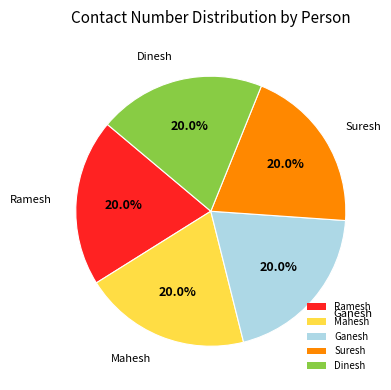

Is there any slice that represents more than half of the pie?

No